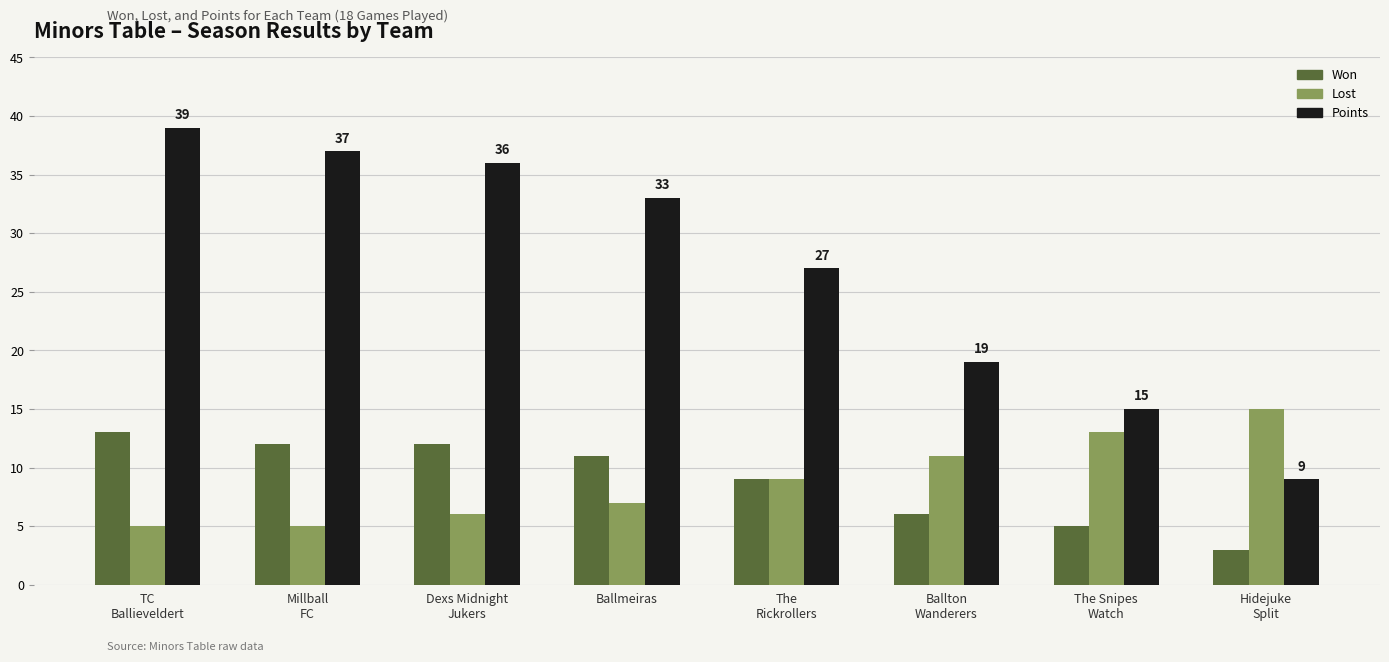

At which category is the sum across all series the highest?

TC
Ballieveldert